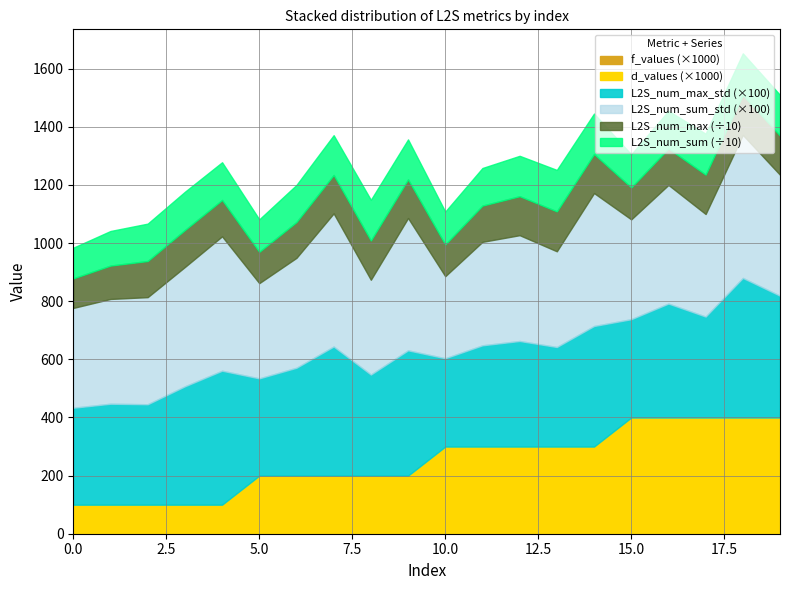

Which has a higher value, 14 or 5?

14